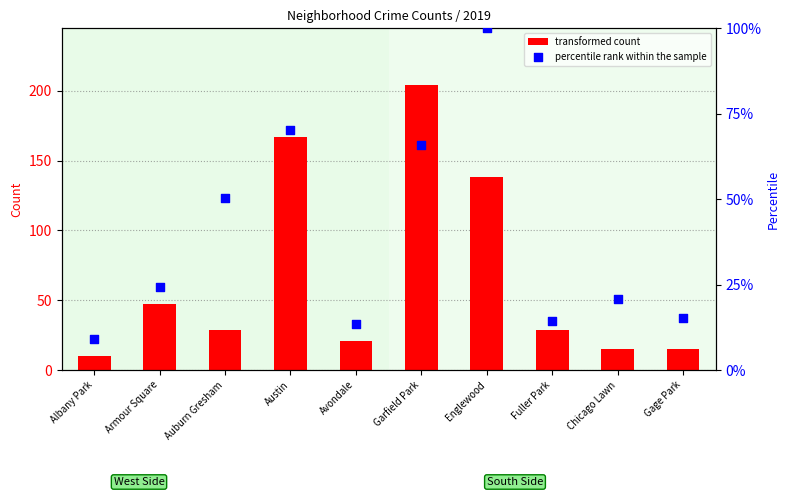

Which series contains the highest Y value?

transformed count